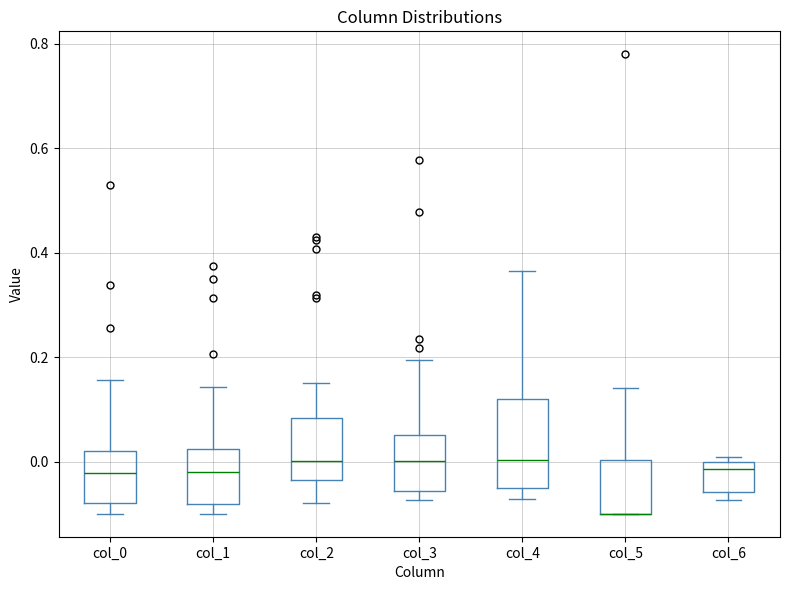

Where is the upper edge of the box for col_4 on the y-axis? The values are not printed on the chart, so give them approximately, as read against the axis.

0.12